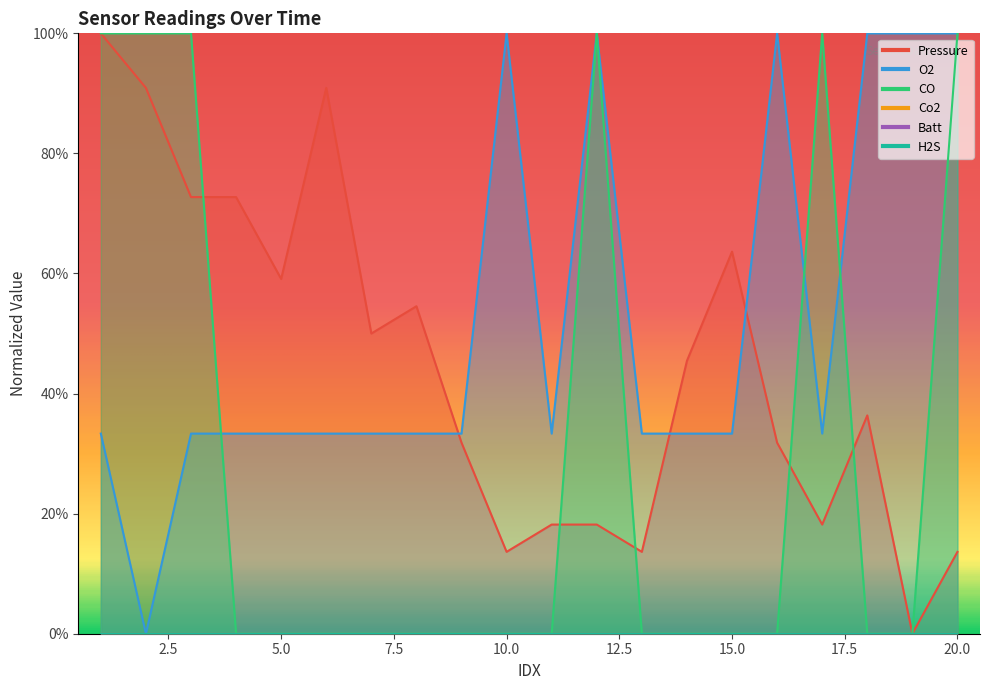

Reading left to right, extract all data points from this chart.

Pressure: 1.0	0.9	0.7	0.7	0.6	0.9	0.5	0.5	0.3	0.1	0.2	0.2	0.1	0.5	0.6	0.3	0.2	0.4	0.0	0.1
O2: 0.3	0.0	0.3	0.3	0.3	0.3	0.3	0.3	0.3	1.0	0.3	1.0	0.3	0.3	0.3	1.0	0.3	1.0	1.0	1.0
CO: 1.0	1.0	1.0	0.0	0.0	0.0	0.0	0.0	0.0	0.0	0.0	1.0	0.0	0.0	0.0	0.0	1.0	0.0	0.0	1.0